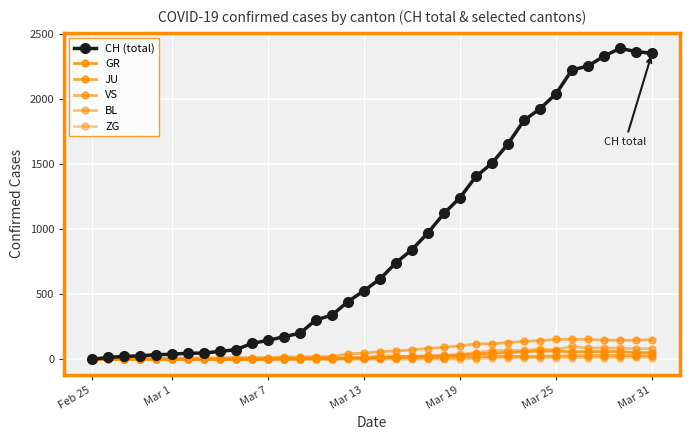

How many values in CH (total) are above zero?

35